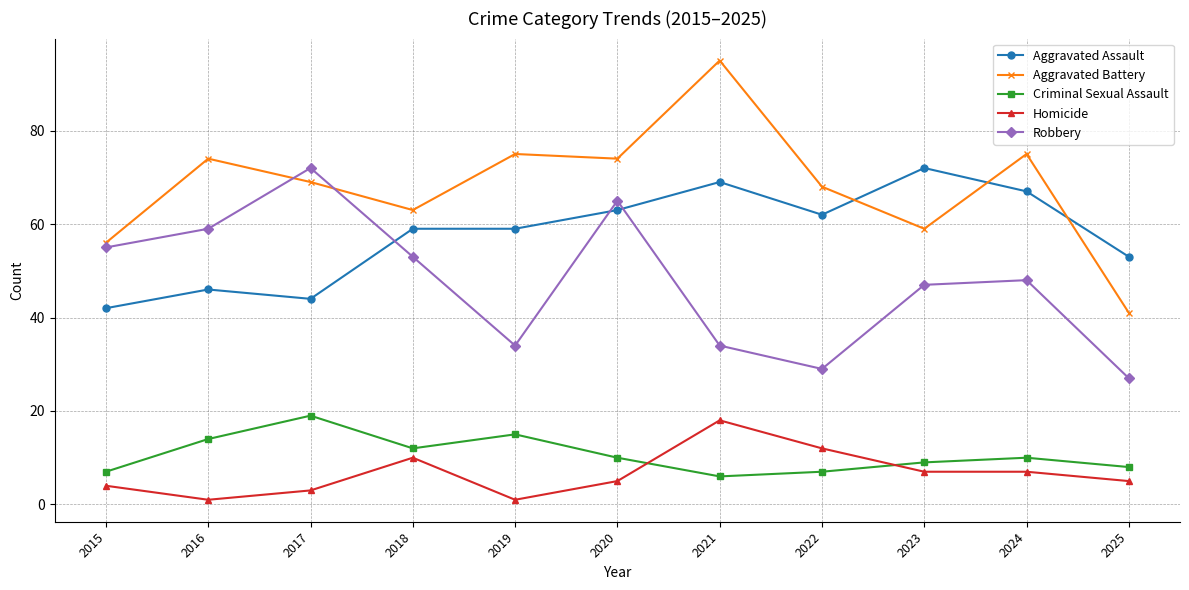

Which series has the largest range (max minus min)?

Aggravated Battery